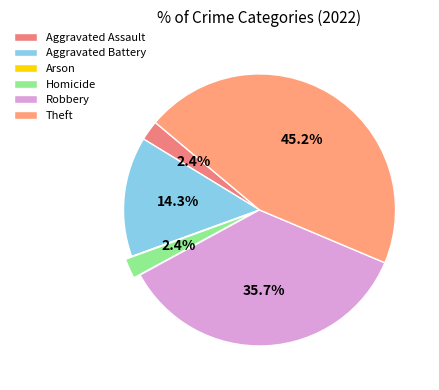

Count the number of slices in the pie.

6